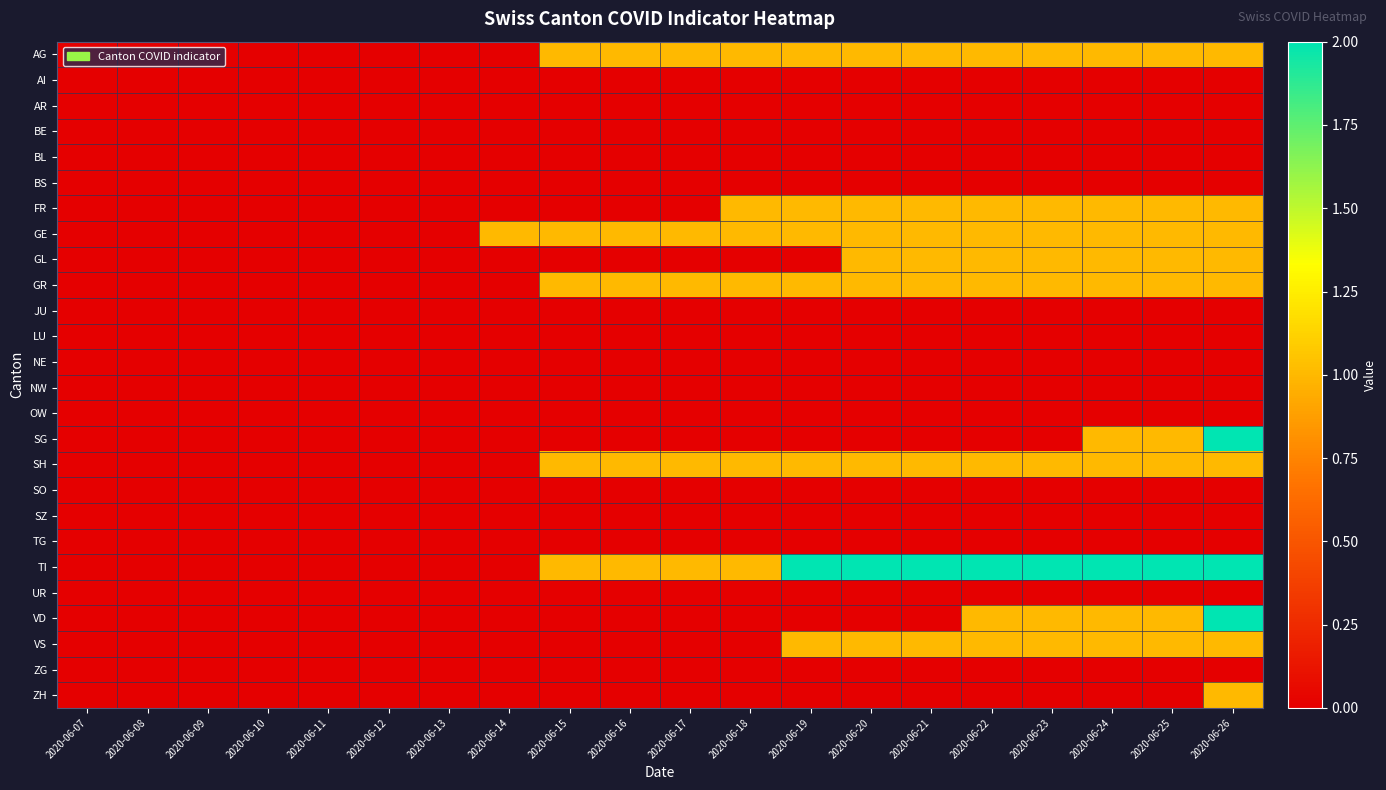

Which has a higher value, 2020-06-14 or 2020-06-21?

2020-06-21